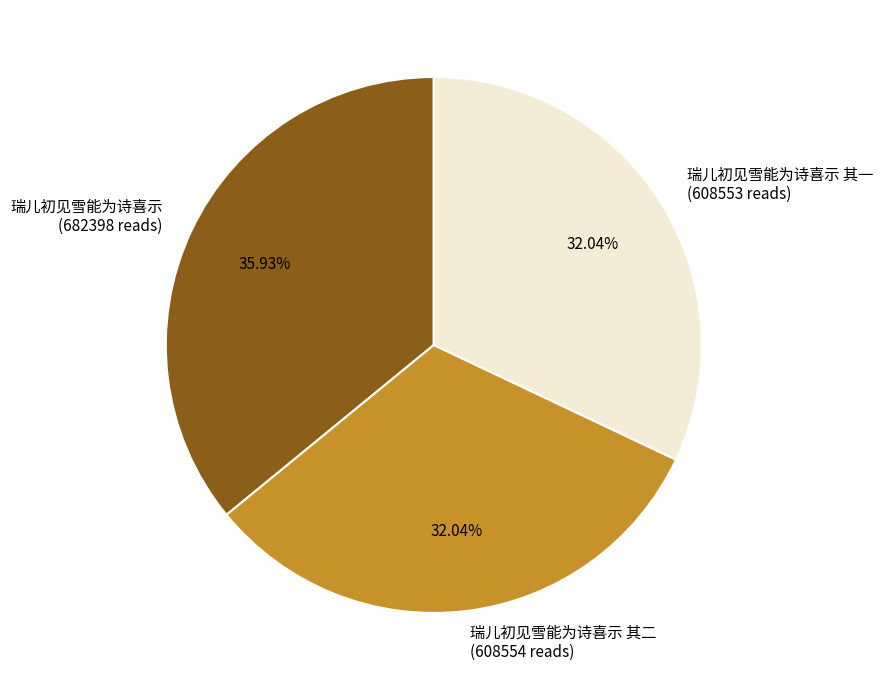

Is the sum of 瑞儿初见雪能为诗喜示 (682398 reads) and 瑞儿初见雪能为诗喜示 其二 (608554 reads) greater than half?

Yes